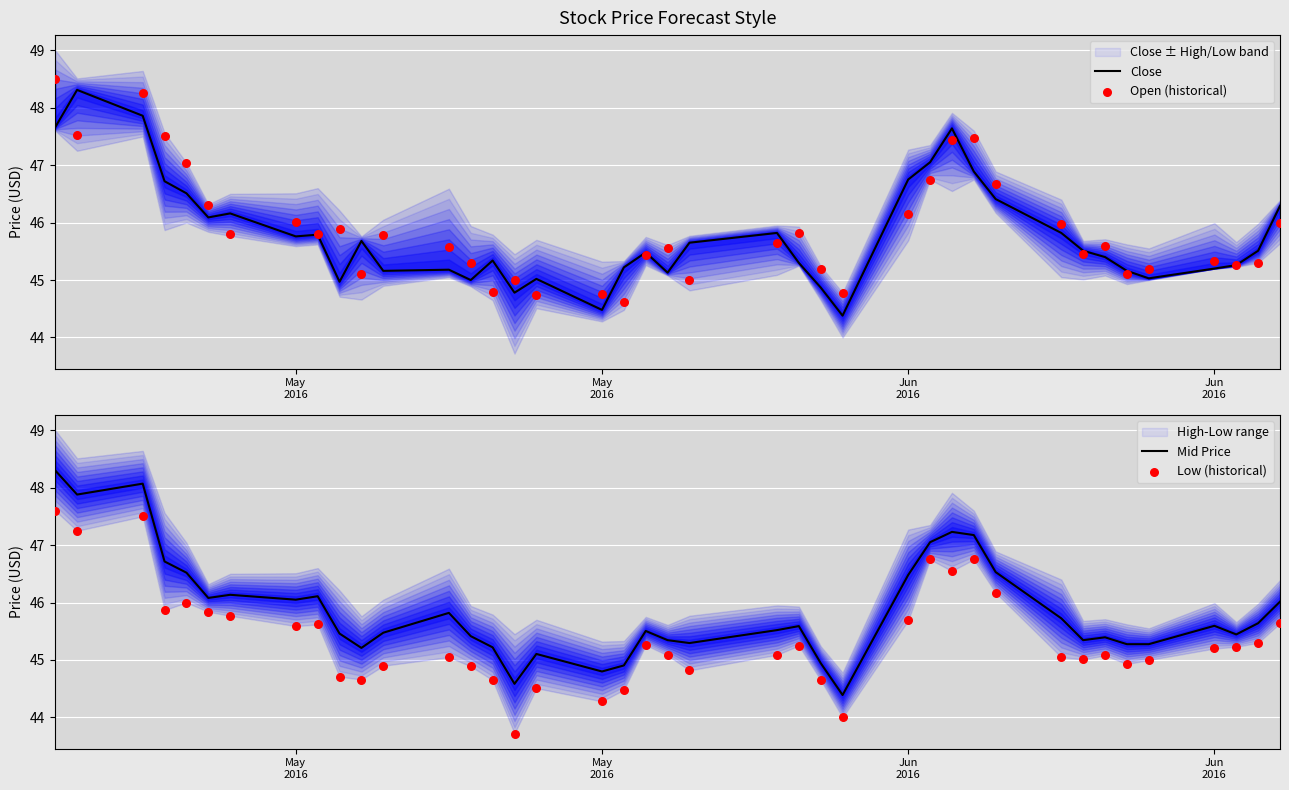

Which series has the largest Y range (max minus min)?

Close